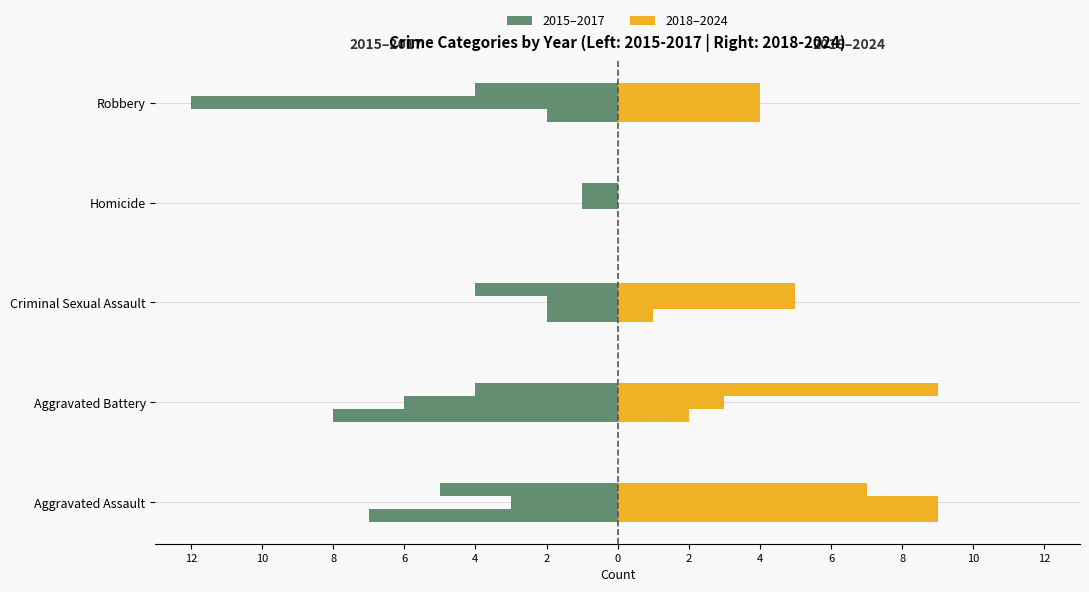

Is the value of Left 2015 at Aggravated Battery greater than the value of Right 2018 at Robbery?

No